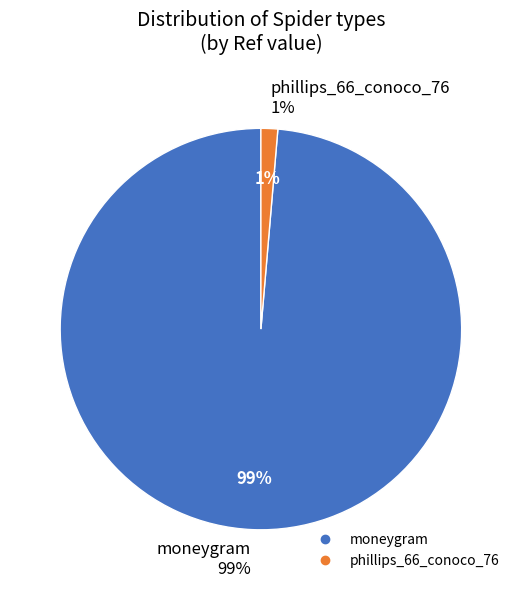

What percentage is NOT represented by phillips_66_conoco_76?

98.7%